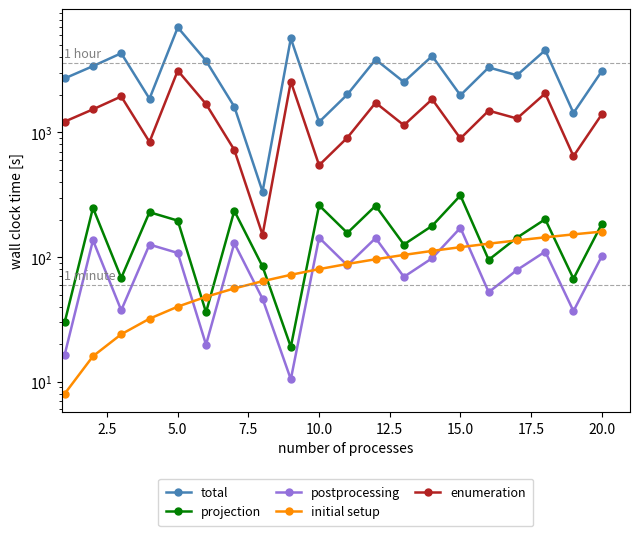

Does the chart display data point markers on the line(s)?

Yes